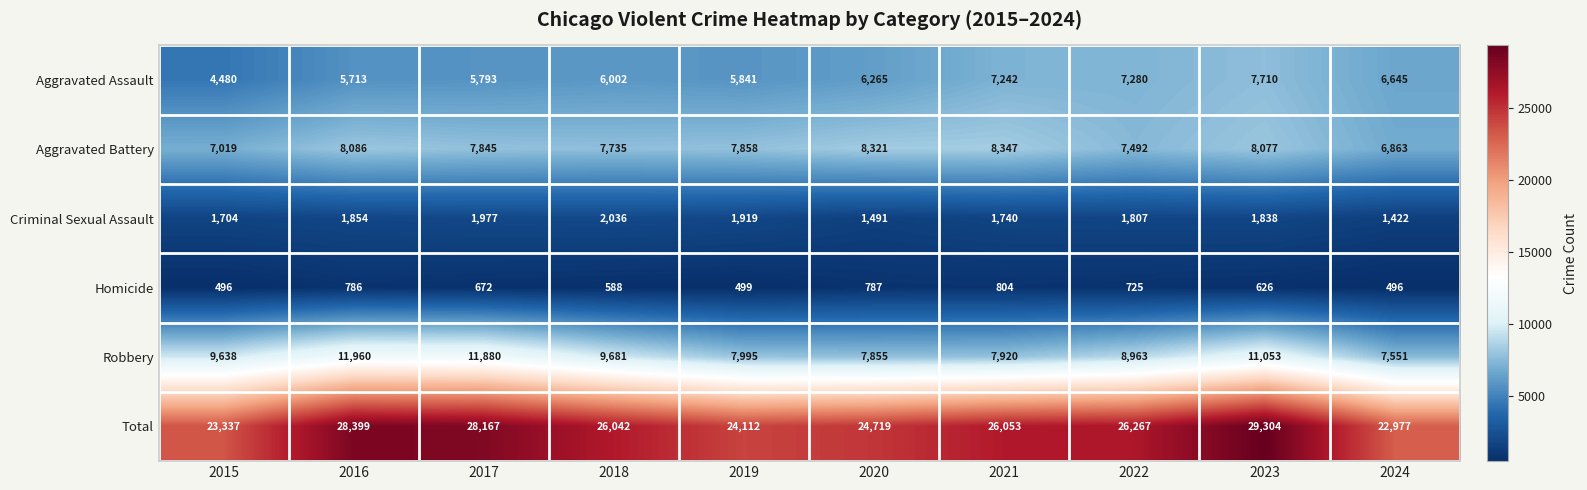

Which series has the largest total across all categories?

Total